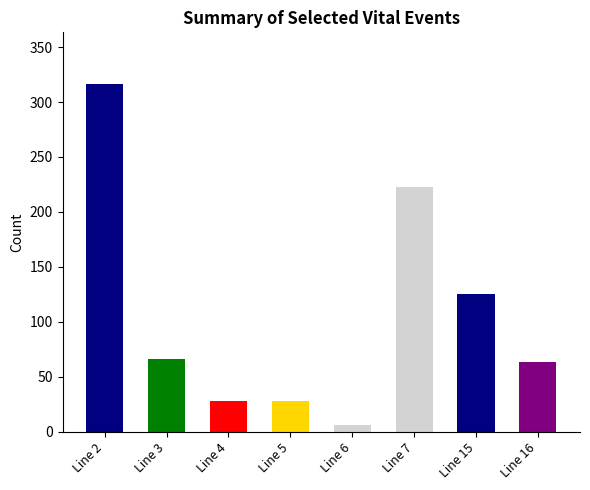

Which has a higher value, Line 5 or Line 3?

Line 3